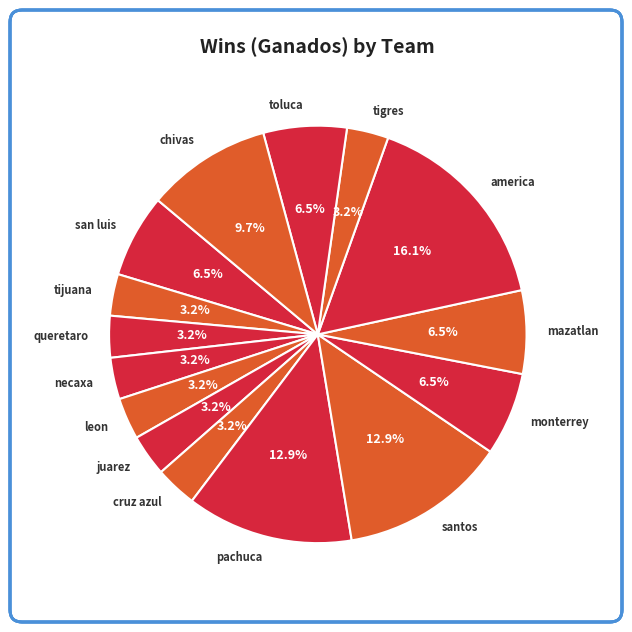

Count the number of slices in the pie.

15